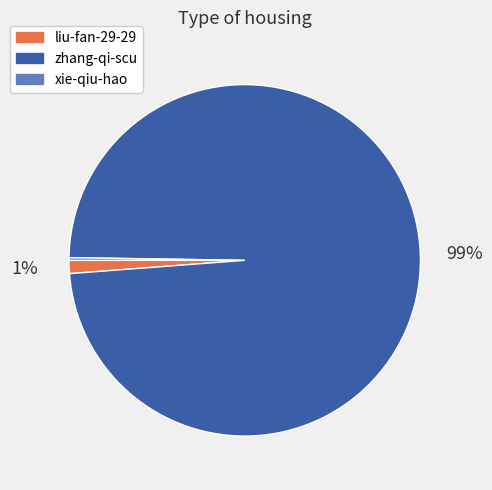

What is the largest slice in the pie chart?

zhang-qi-scu